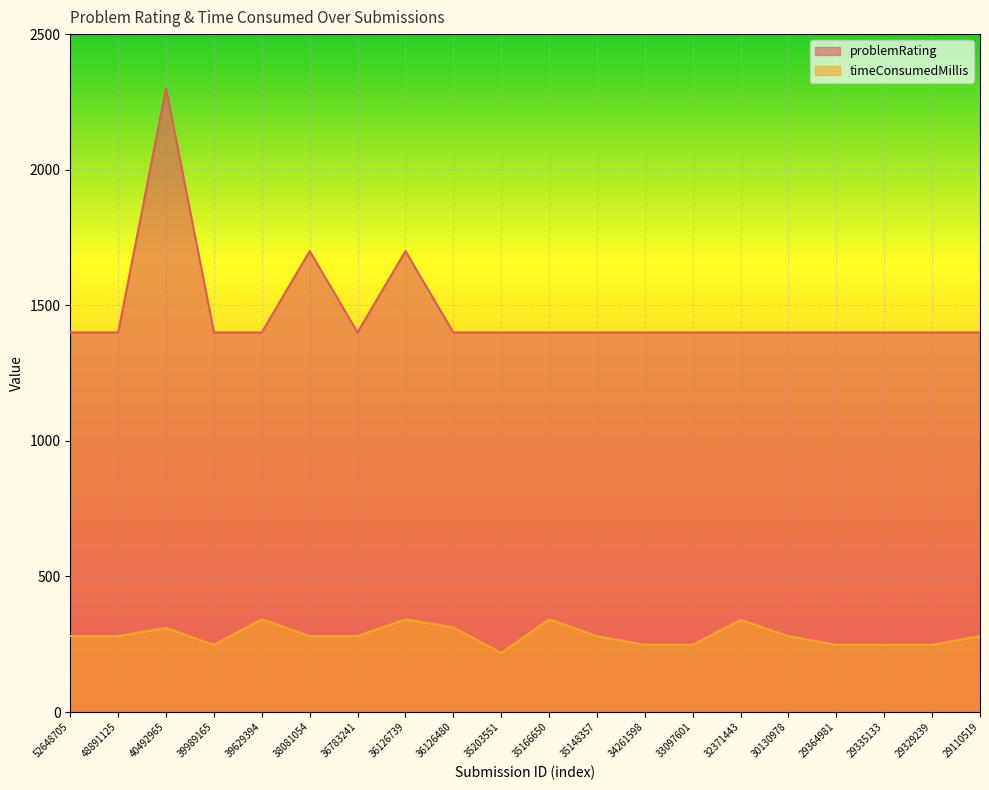

At 29364981, list the series in order from largest to smallest.

problemRating, timeConsumedMillis